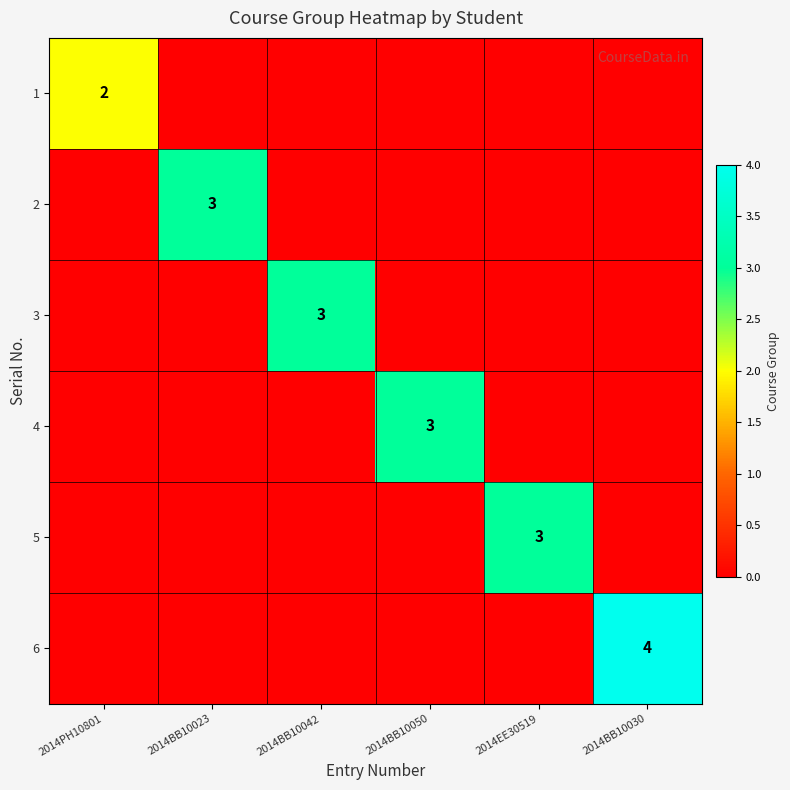

Count the number of categories in the chart.

6